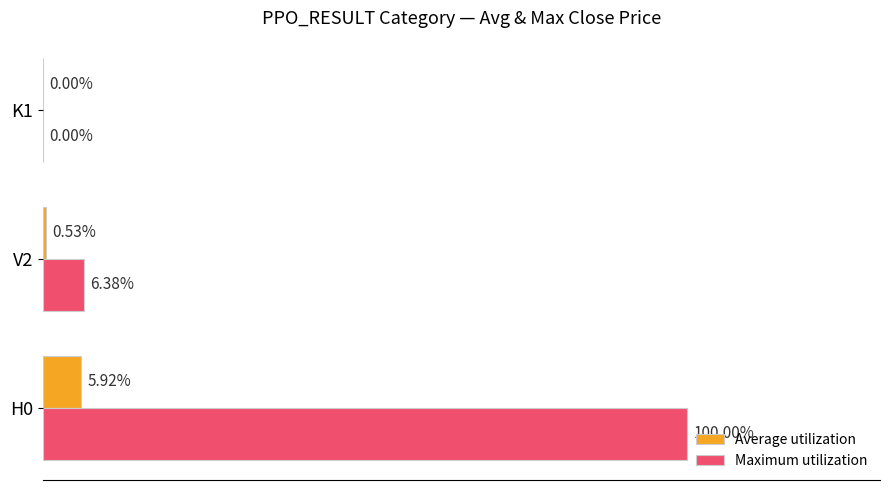

What is the value of the Maximum utilization bar at the 2nd from the left?

6.4